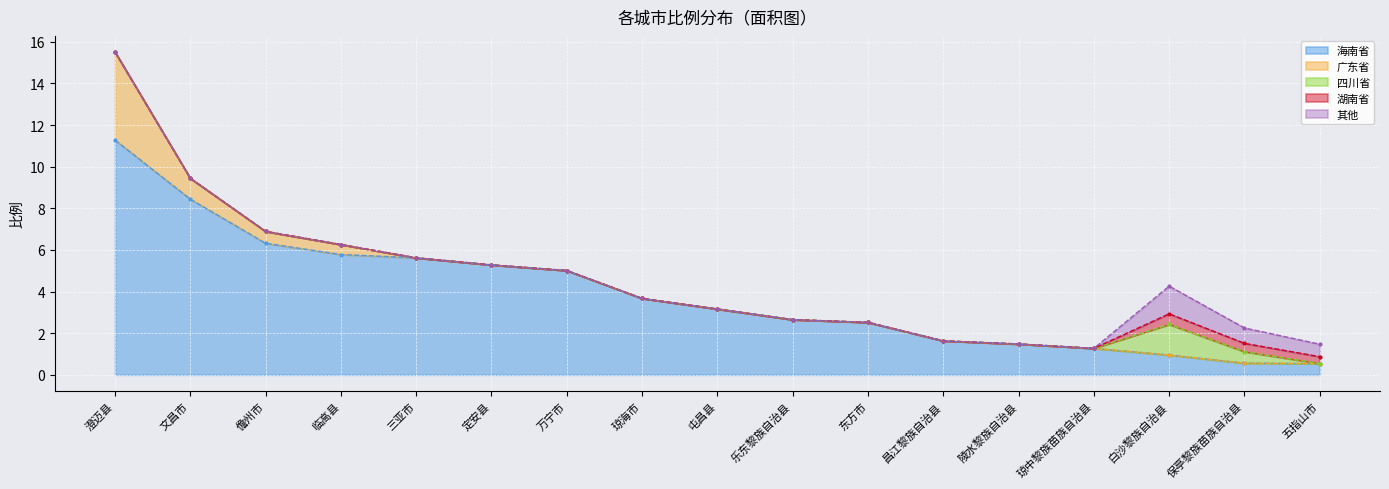

True or false: 海南省 and 广东省 cross at least once.

False